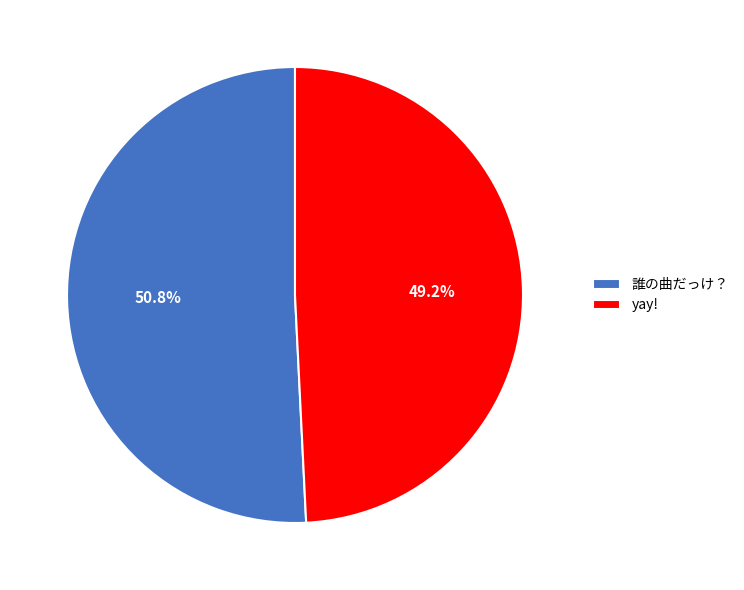

To the nearest percent, what is the average slice percentage?

50%